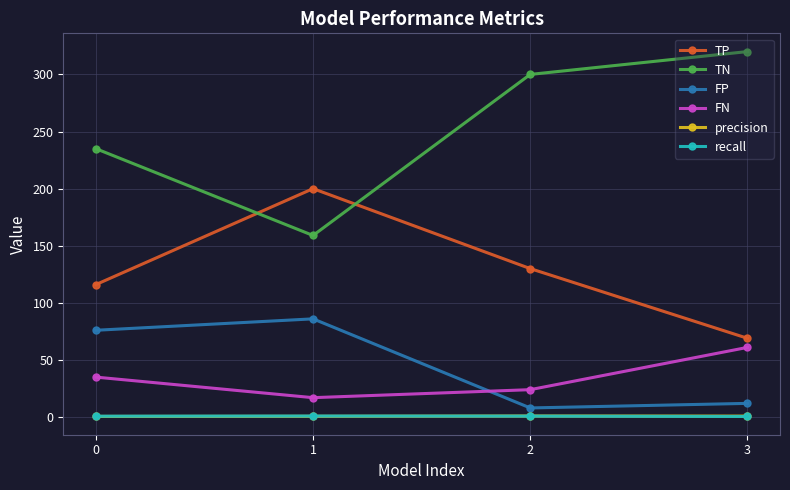

Read the FN value at 3.

61.0